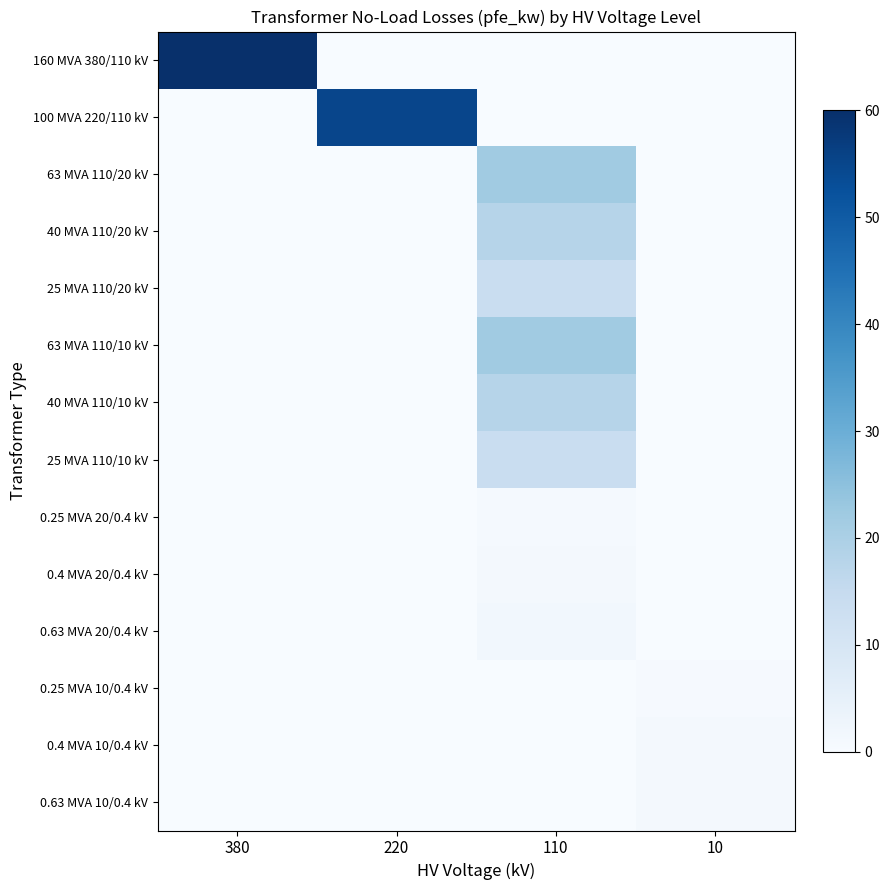

At which category is the sum across all series the highest?

110